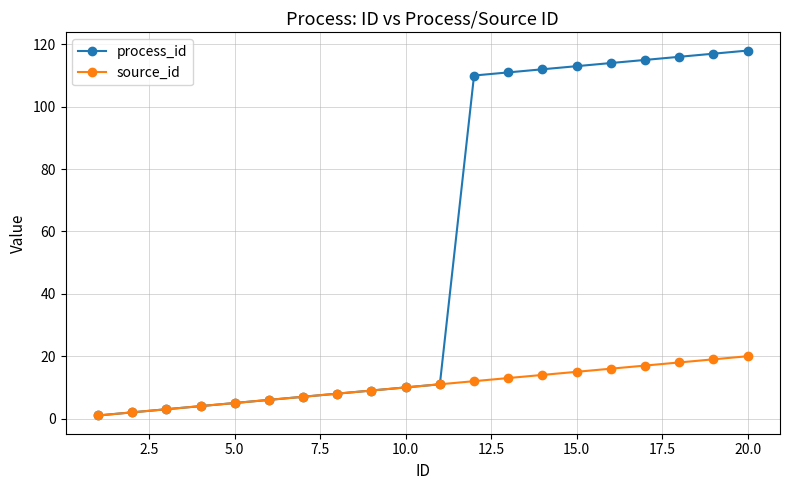

Reading left to right, what are all the values shown in this chart?

process_id: 1	2	3	4	5	6	7	8	9	10	11	110	111	112	113	114	115	116	117	118
source_id: 1	2	3	4	5	6	7	8	9	10	11	12	13	14	15	16	17	18	19	20